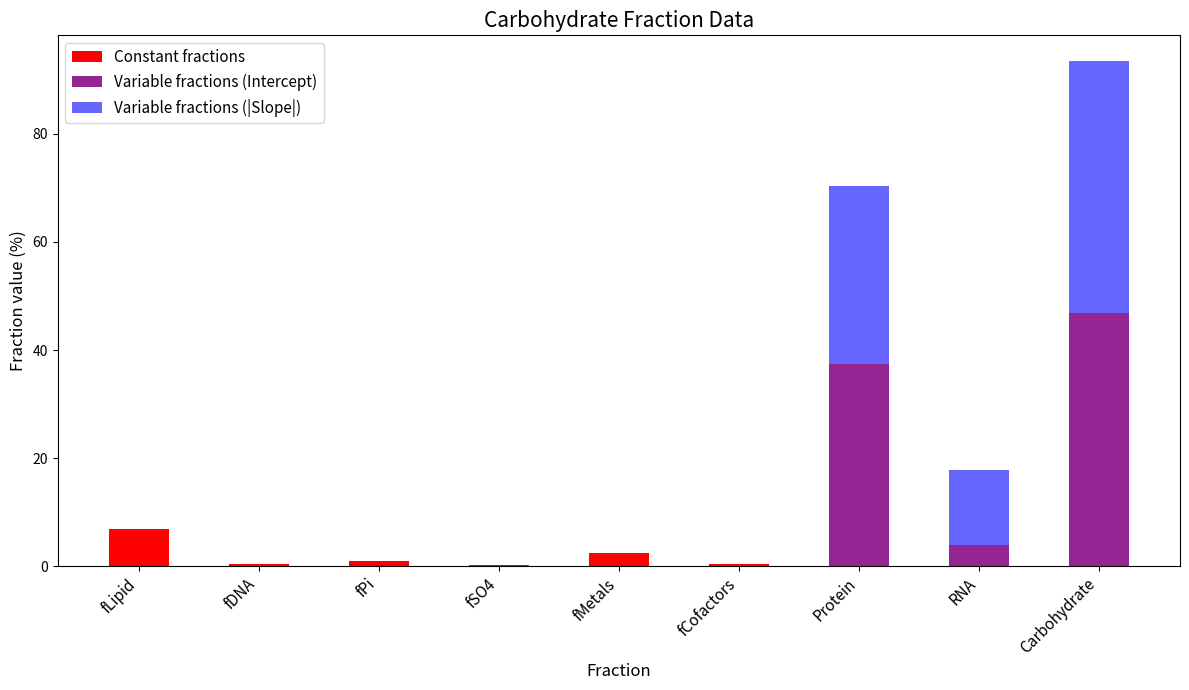

Between fSO4 and fMetals, which series saw the biggest shift?

Constant fractions